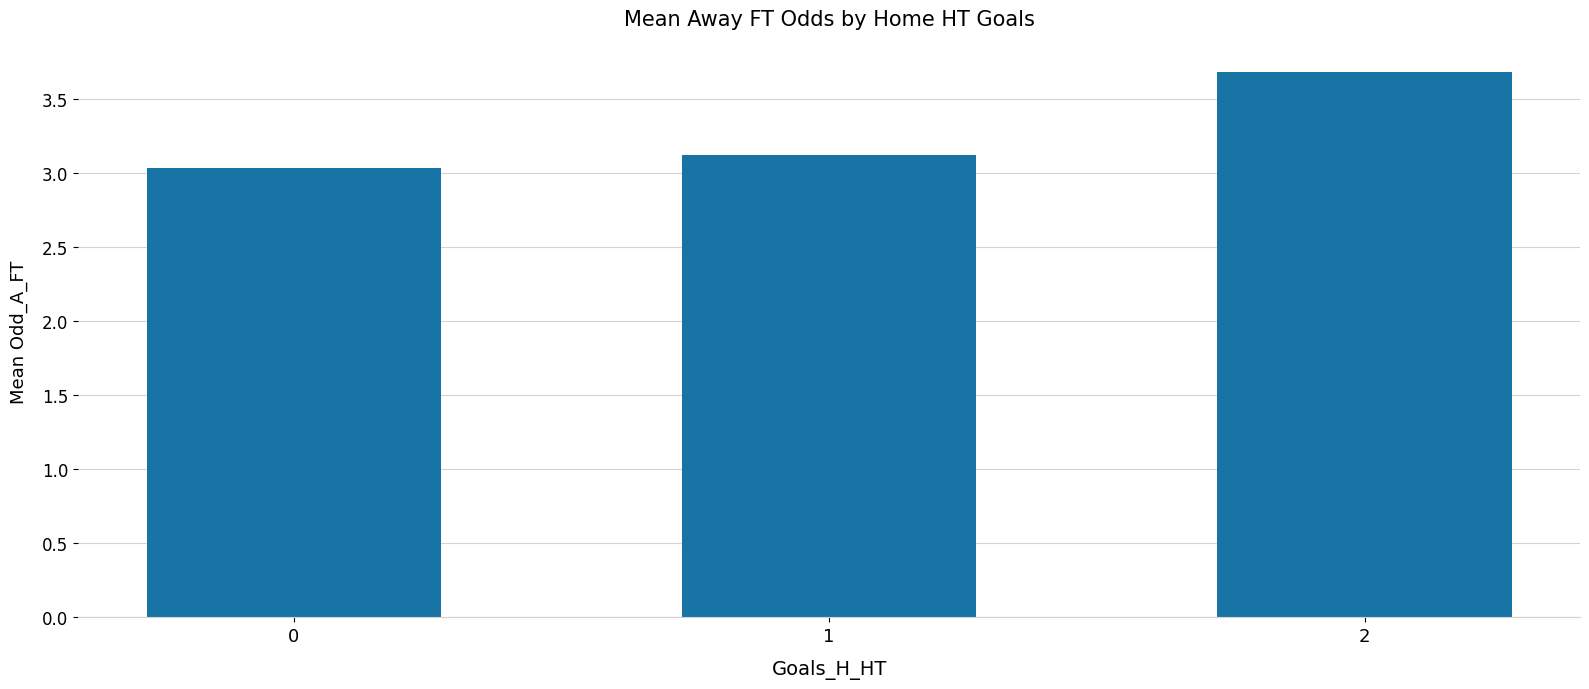

What is the maximum value shown in the chart?

3.7